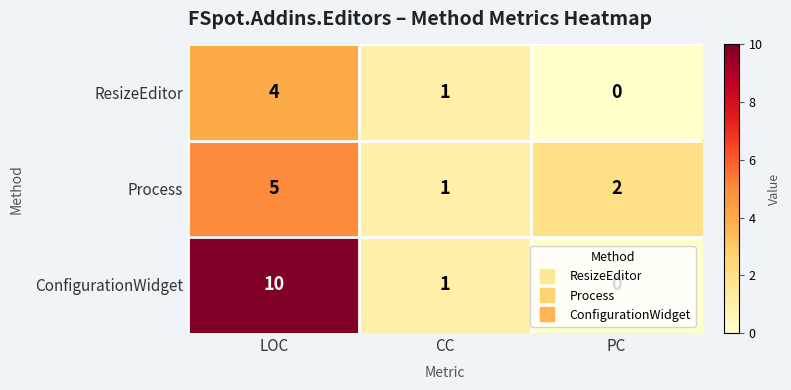

At LOC, list the series in order from smallest to largest.

ResizeEditor, Process, ConfigurationWidget